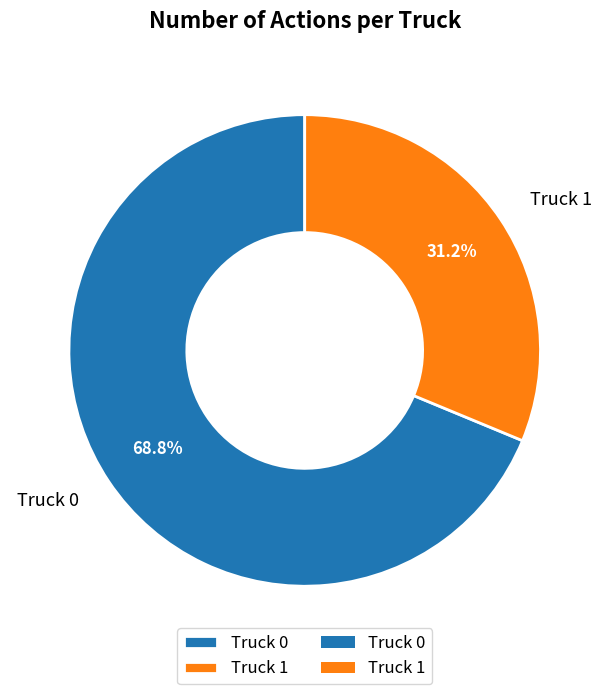

Is it true that Truck 0 is 80% of the pie?

False